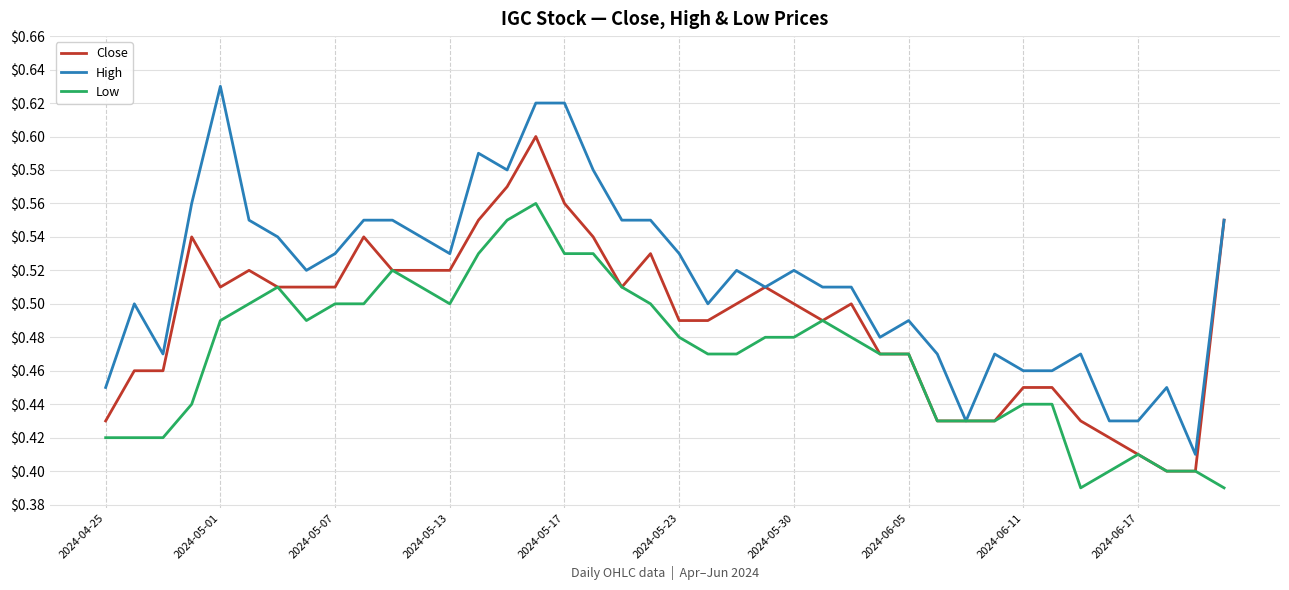

List the series in order of their peak value, highest first.

High, Close, Low